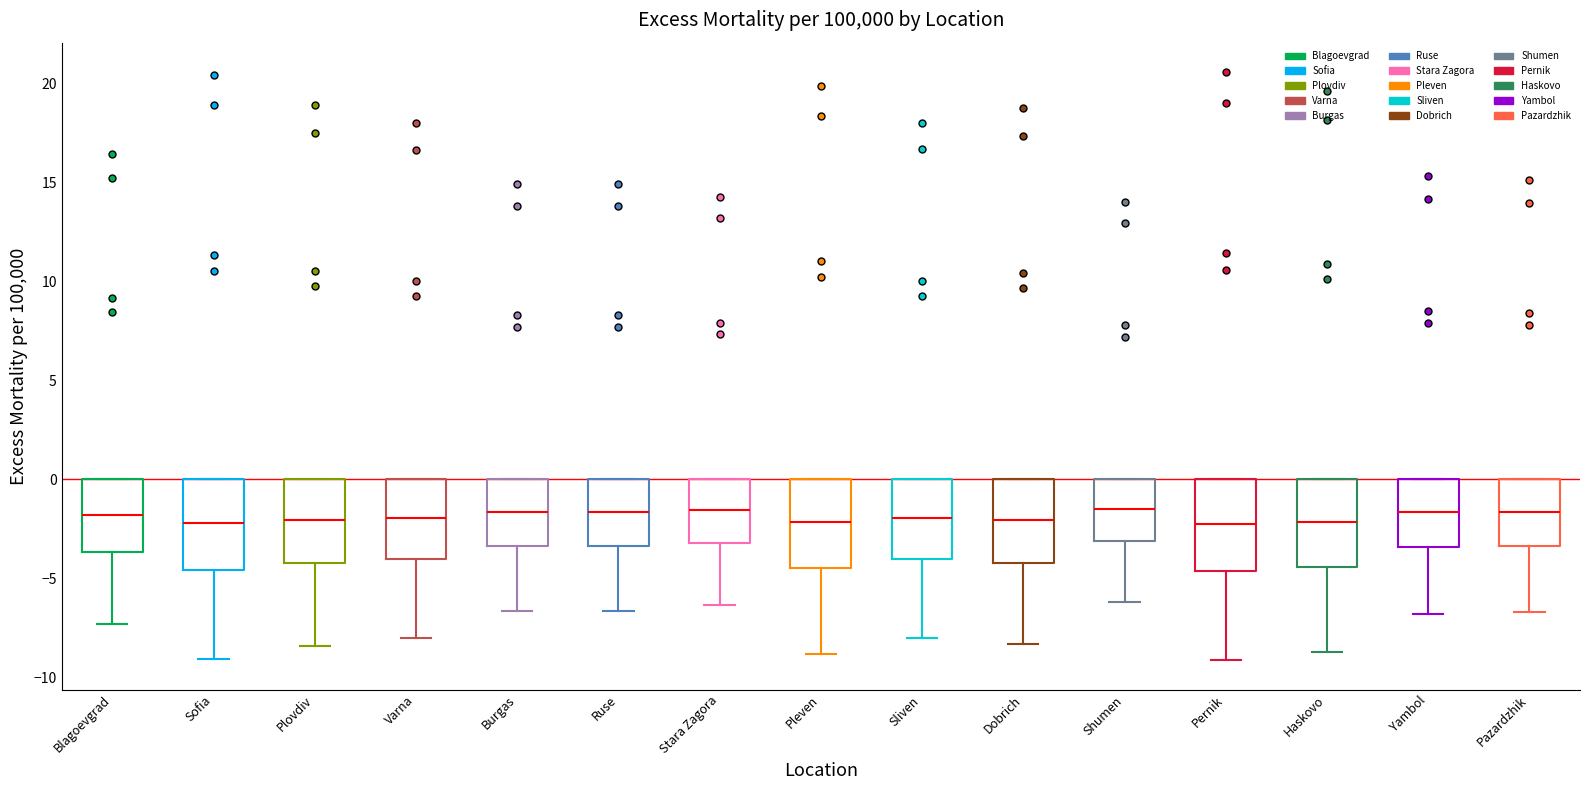

Where does the lower whisker of the box for Haskovo end on the y-axis? The values are not printed on the chart, so give them approximately, as read against the axis.

-8.5